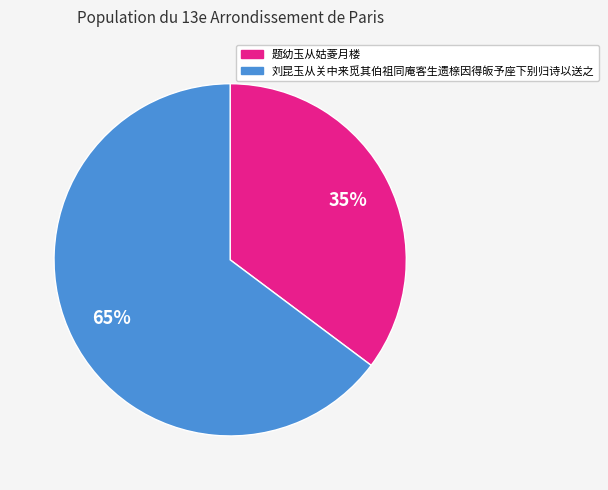

The 刘昆玉从关中来觅其伯祖同庵客生遗榇因得皈予座下别归诗以送之 slice represents 74% of the pie. True or false?

False